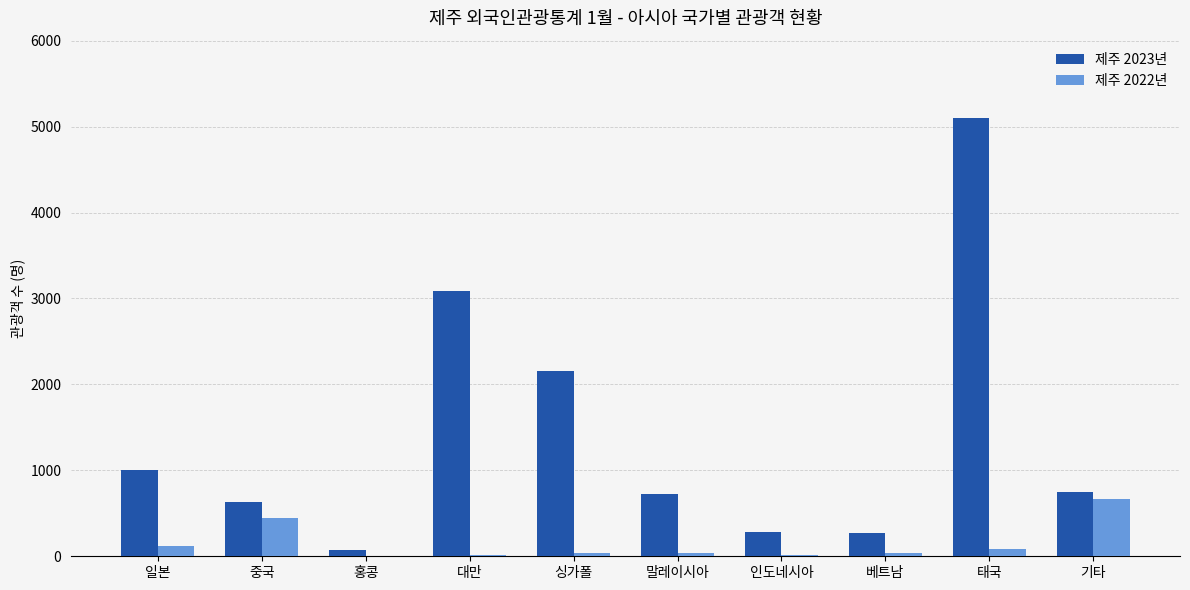

Count the number of categories in the chart.

10